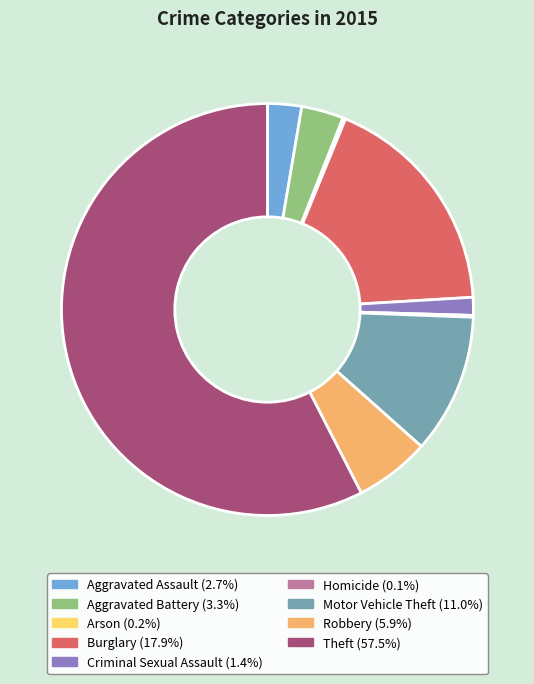

Is Theft the majority of the pie?

Yes